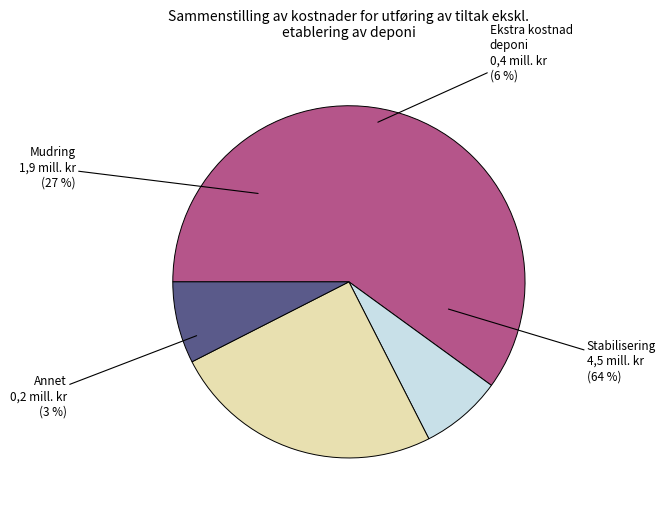

Does any single category account for the majority?

Yes